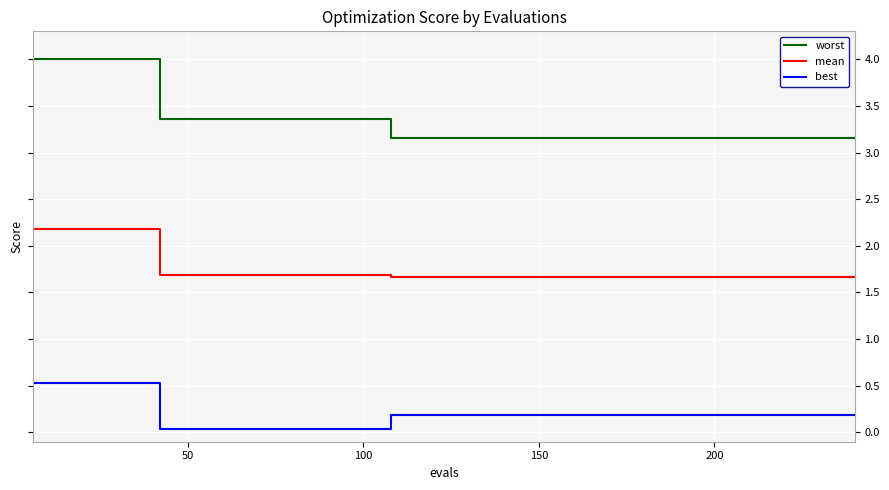

Rank the series by their average value, from lowest to highest.

best, mean, worst